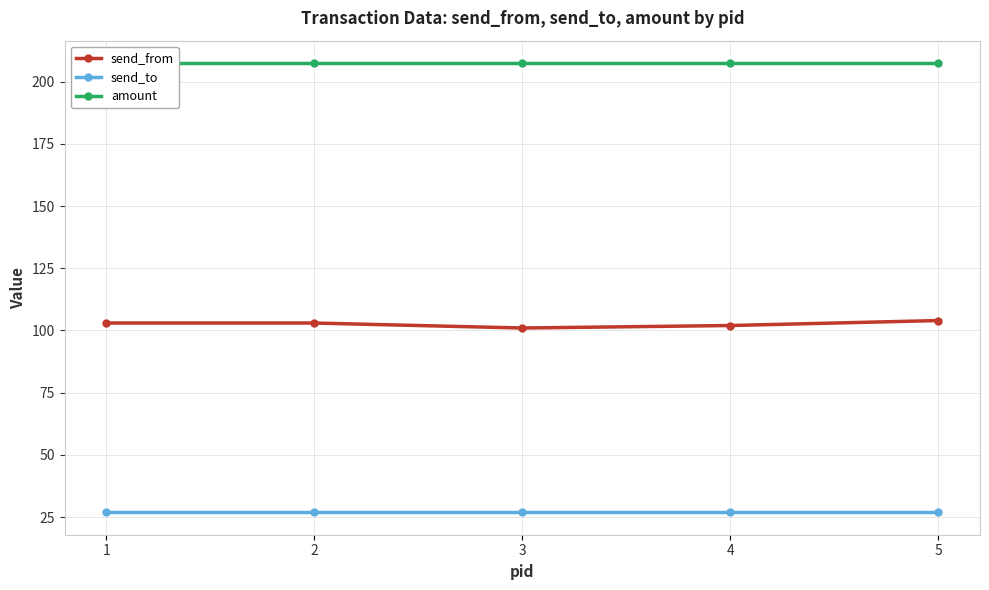

True or false: send_to and send_from cross at least once.

False